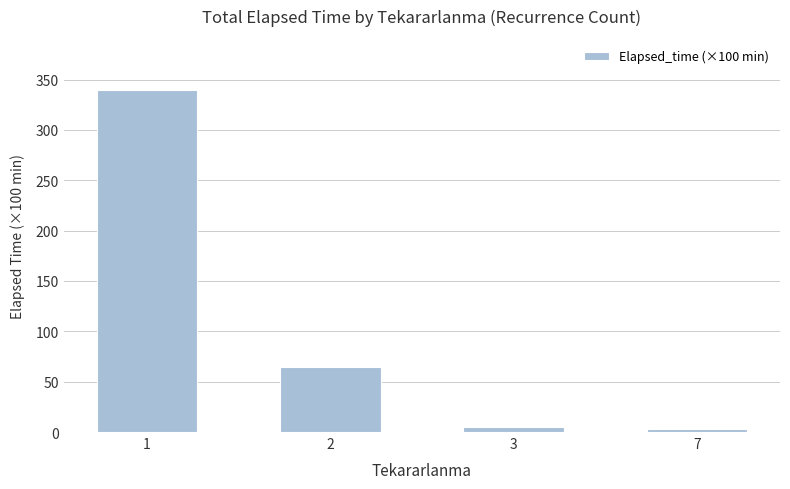

How many data points are less than 64?

2